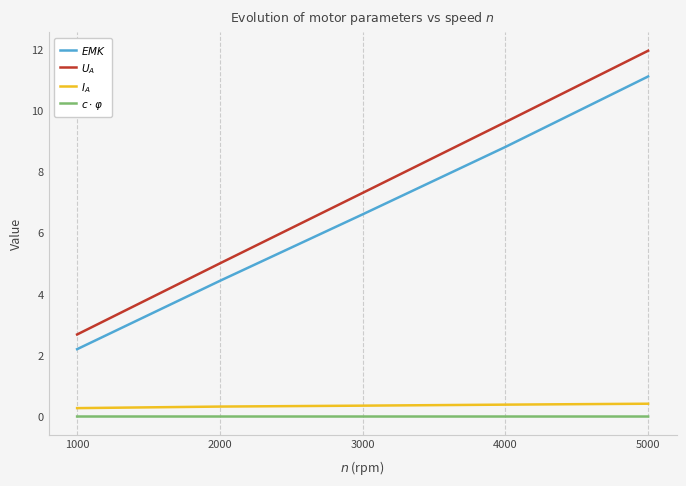

Rank the series by their maximum value, from lowest to highest.

$c\cdot\varphi$, $I_A$, $EMK$, $U_A$